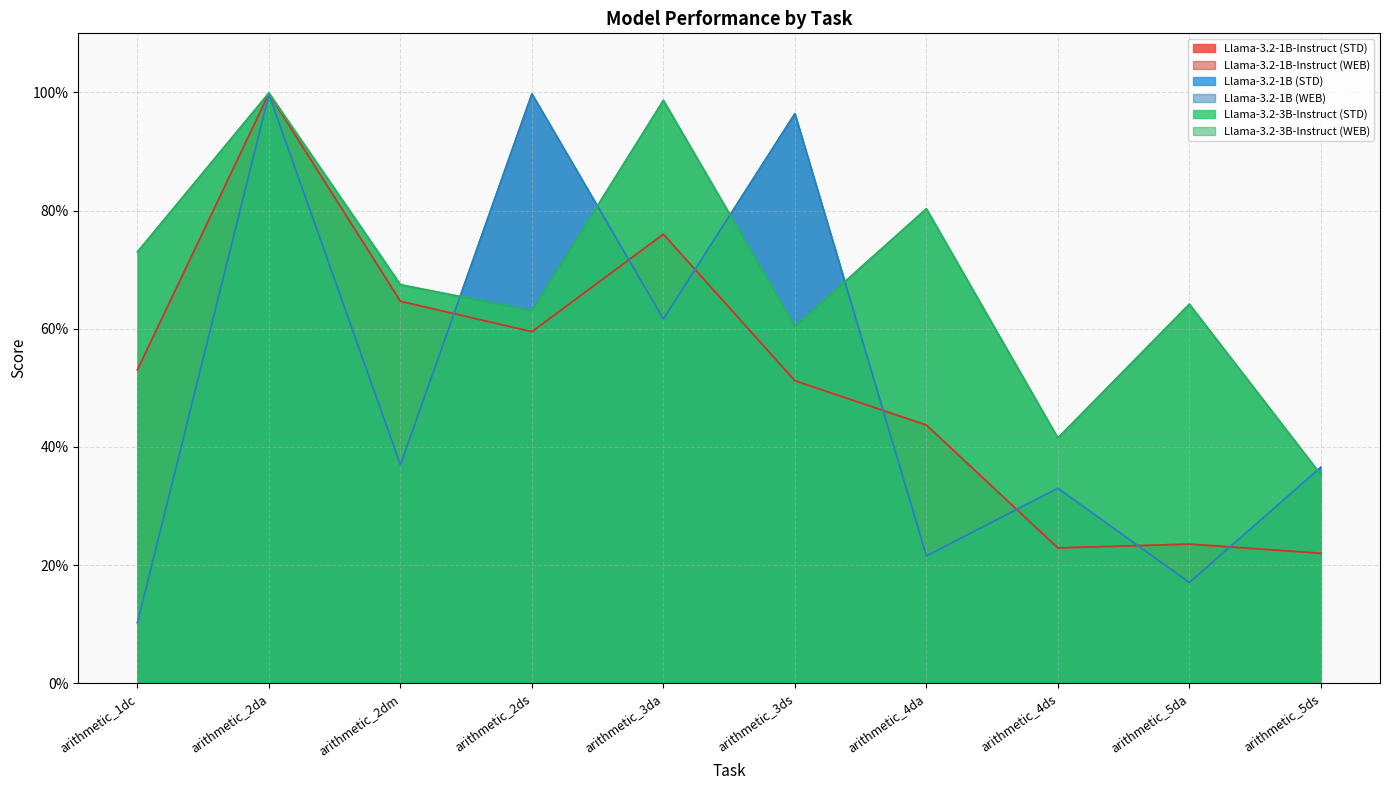

How many interior local peaks does the Llama-3.2-3B-Instruct (STD) series have?

4